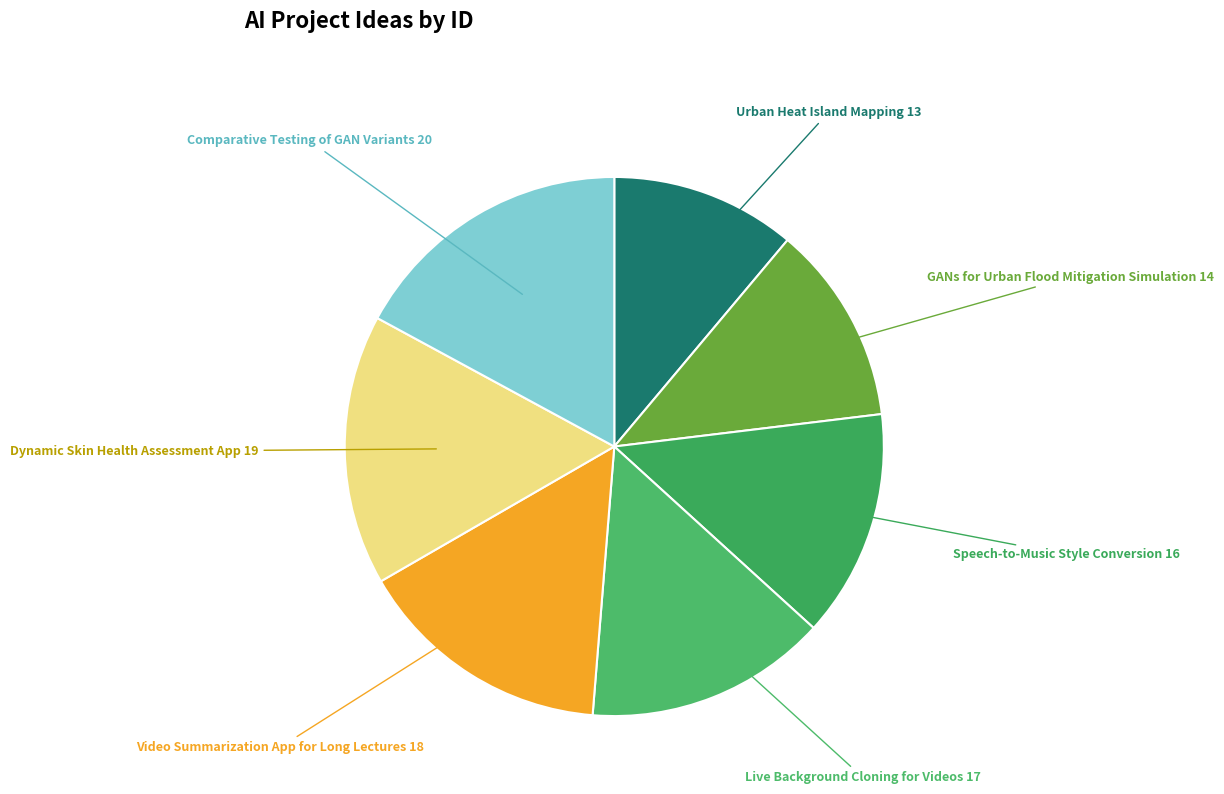

Combined, do Live Background Cloning for Videos and Comparative Testing of GAN Variants account for over 50%?

No